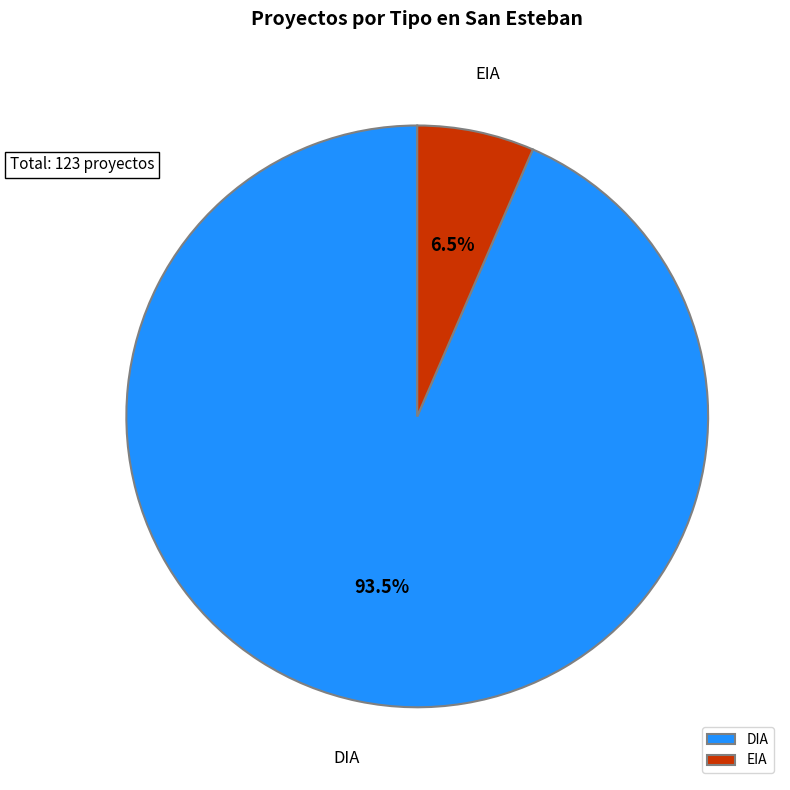

What percentage is NOT represented by DIA?

6.5%